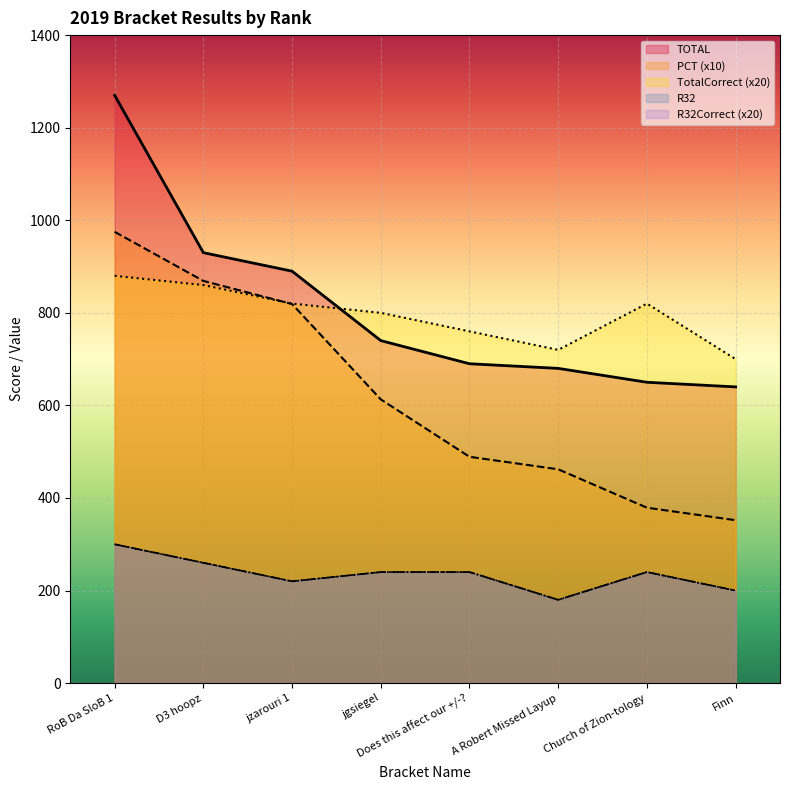

What is the minimum value for R32?

180